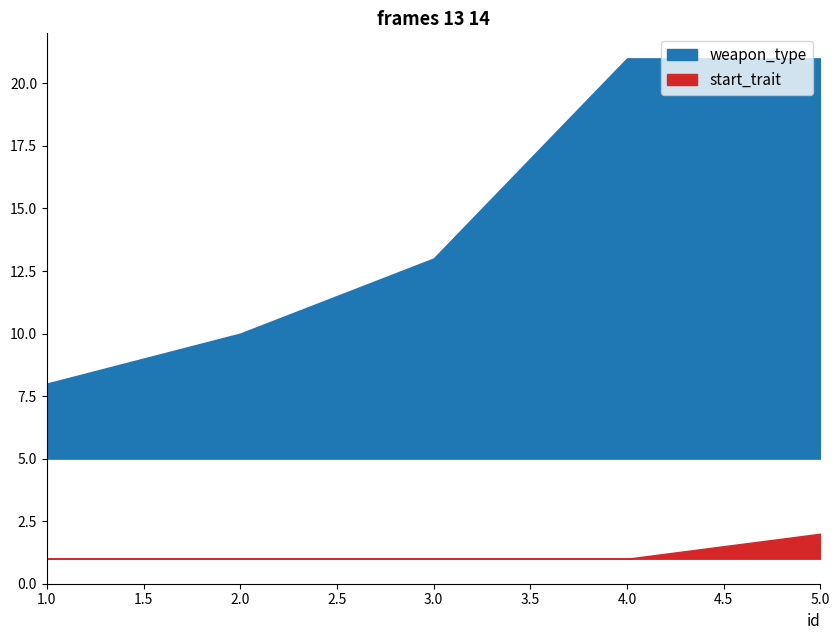

True or false: weapon_type and start_trait cross at least once.

False